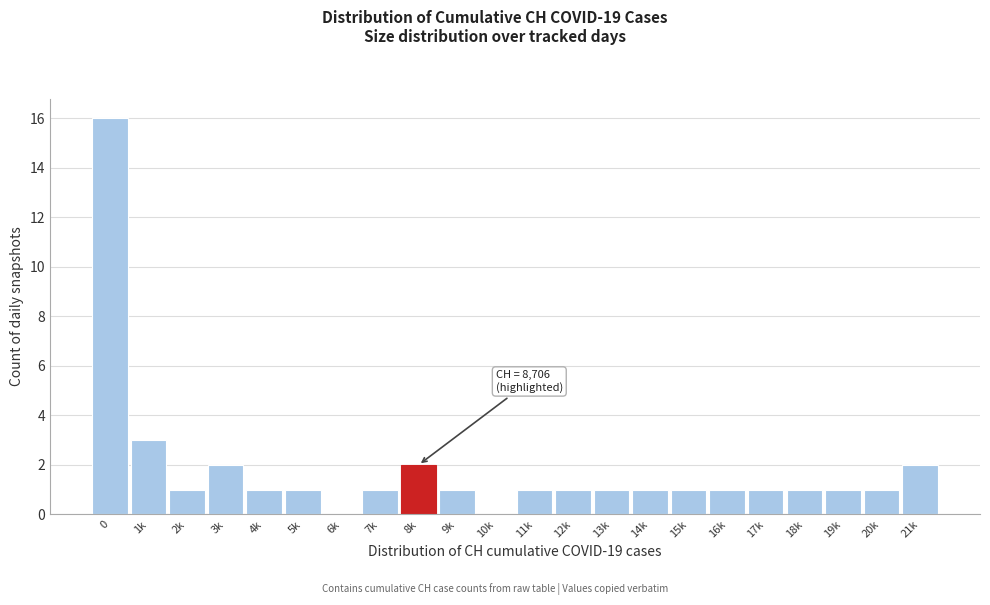

Reading left to right, transcribe all the data shown in this chart.

0=16	1k=3	2k=1	3k=2	4k=1	5k=1	6k=0	7k=1	8k=2	9k=1	10k=0	11k=1	12k=1	13k=1	14k=1	15k=1	16k=1	17k=1	18k=1	19k=1	20k=1	21k=2